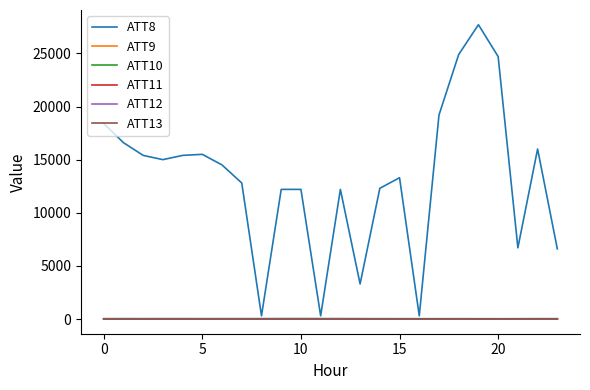

What is the maximum value shown in the chart?

27700.0